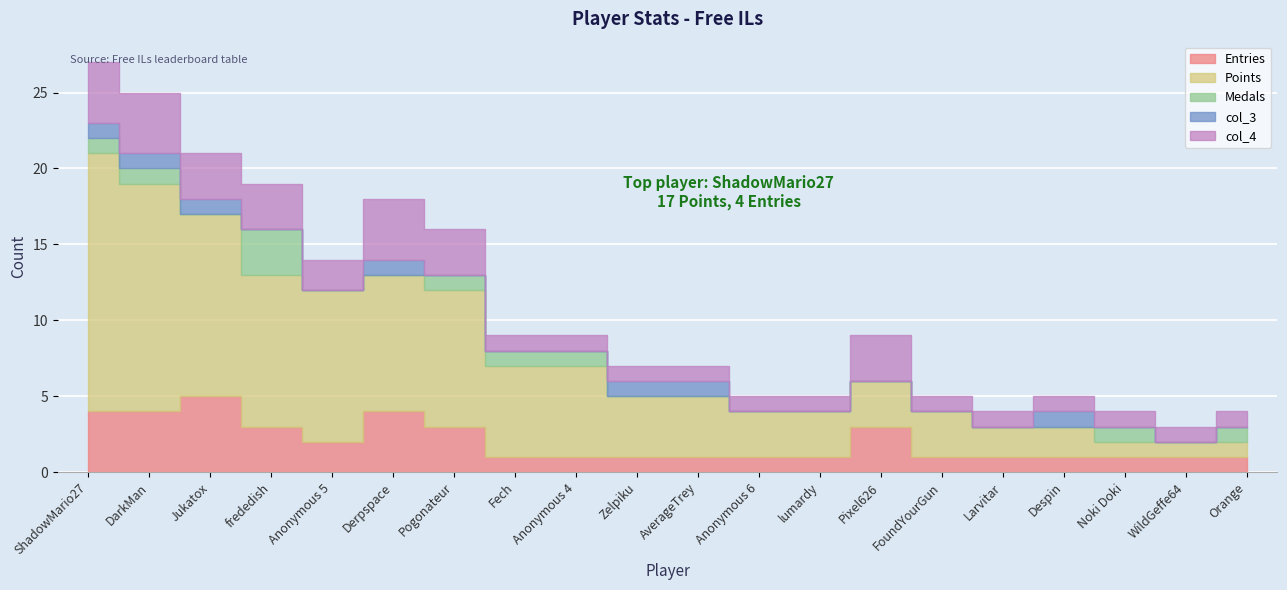

Rank the categories by col_3 value from lowest to highest.

frededish, Anonymous 5, Pogonateur, Fech, Anonymous 4, Anonymous 6, lumardy, Pixel626, FoundYourGun, Larvitar, Noki Doki, WildGeffe64, Orange, ShadowMario27, DarkMan, Jukatox, Derpspace, Zelpiku, AverageTrey, Despin